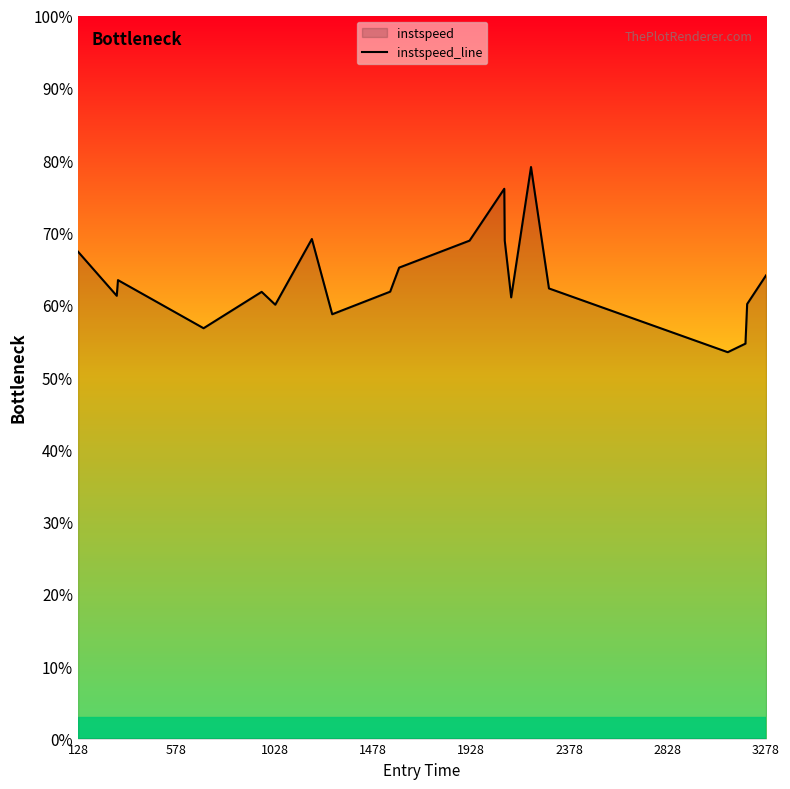

Is it true that the value at 3278 is 64.1?

True